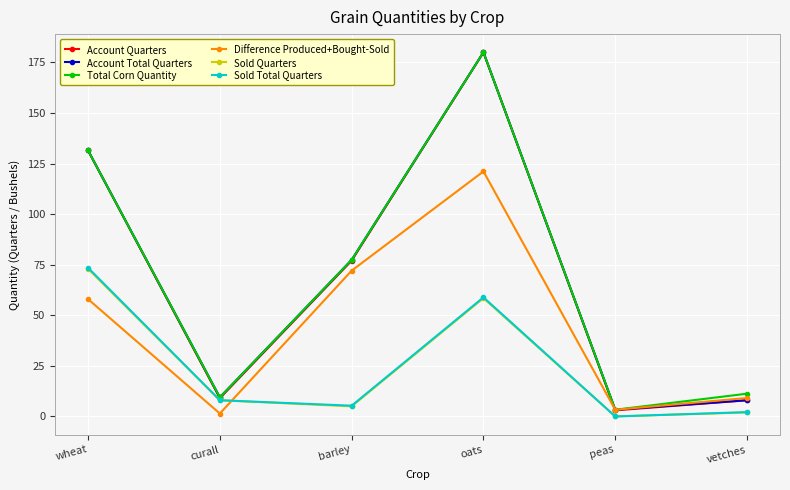

At which category does Total Corn Quantity reach its first local peak?

oats